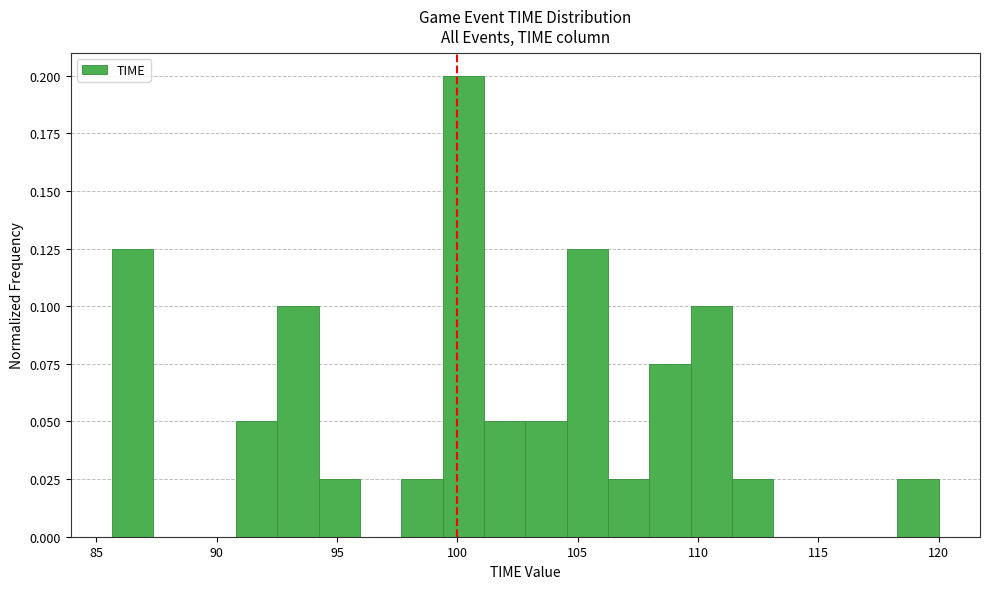

Read against the x-axis, roughly where is the centre of the tallest bar?

100.0